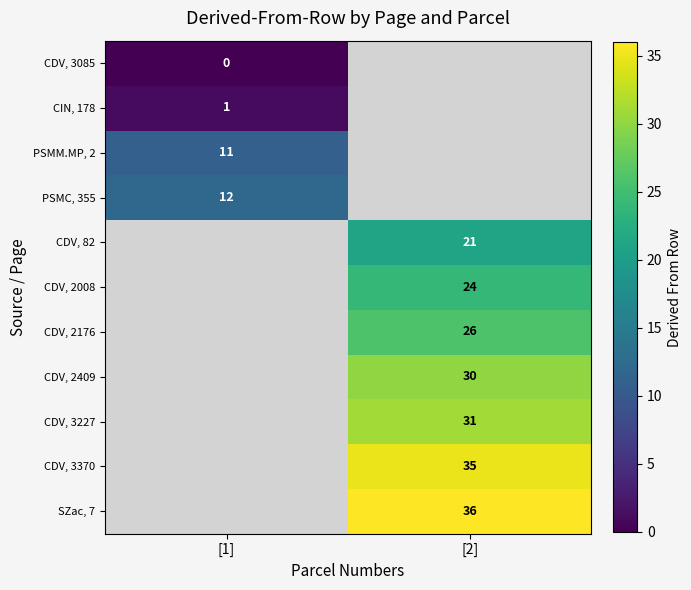

True or false: CDV, 3370 has a value of 23 at [2].

False